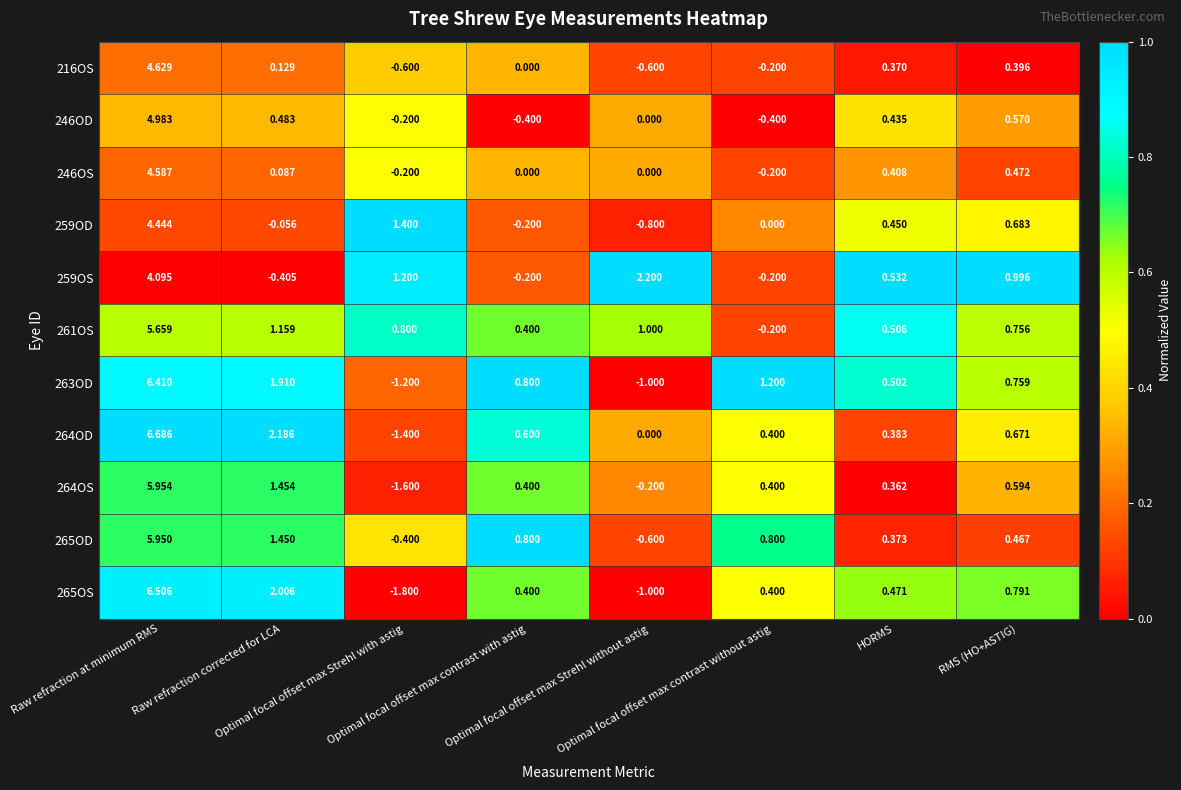

Reading left to right, what are all the values shown in this chart?

216OS: Raw refraction at minimum RMS=4.6	Raw refraction corrected for LCA=0.1	Optimal focal offset max Strehl with astig=-0.6	Optimal focal offset max contrast with astig=0.0	Optimal focal offset max Strehl without astig=-0.6	Optimal focal offset max contrast without astig=-0.2	HORMS=0.4	RMS (HO+ASTIG)=0.4
246OD: Raw refraction at minimum RMS=5.0	Raw refraction corrected for LCA=0.5	Optimal focal offset max Strehl with astig=-0.2	Optimal focal offset max contrast with astig=-0.4	Optimal focal offset max Strehl without astig=0.0	Optimal focal offset max contrast without astig=-0.4	HORMS=0.4	RMS (HO+ASTIG)=0.6
246OS: Raw refraction at minimum RMS=4.6	Raw refraction corrected for LCA=0.1	Optimal focal offset max Strehl with astig=-0.2	Optimal focal offset max contrast with astig=0.0	Optimal focal offset max Strehl without astig=0.0	Optimal focal offset max contrast without astig=-0.2	HORMS=0.4	RMS (HO+ASTIG)=0.5
259OD: Raw refraction at minimum RMS=4.4	Raw refraction corrected for LCA=-0.1	Optimal focal offset max Strehl with astig=1.4	Optimal focal offset max contrast with astig=-0.2	Optimal focal offset max Strehl without astig=-0.8	Optimal focal offset max contrast without astig=0.0	HORMS=0.5	RMS (HO+ASTIG)=0.7
259OS: Raw refraction at minimum RMS=4.1	Raw refraction corrected for LCA=-0.4	Optimal focal offset max Strehl with astig=1.2	Optimal focal offset max contrast with astig=-0.2	Optimal focal offset max Strehl without astig=2.2	Optimal focal offset max contrast without astig=-0.2	HORMS=0.5	RMS (HO+ASTIG)=1.0
261OS: Raw refraction at minimum RMS=5.7	Raw refraction corrected for LCA=1.2	Optimal focal offset max Strehl with astig=0.8	Optimal focal offset max contrast with astig=0.4	Optimal focal offset max Strehl without astig=1.0	Optimal focal offset max contrast without astig=-0.2	HORMS=0.5	RMS (HO+ASTIG)=0.8
263OD: Raw refraction at minimum RMS=6.4	Raw refraction corrected for LCA=1.9	Optimal focal offset max Strehl with astig=-1.2	Optimal focal offset max contrast with astig=0.8	Optimal focal offset max Strehl without astig=-1.0	Optimal focal offset max contrast without astig=1.2	HORMS=0.5	RMS (HO+ASTIG)=0.8
264OD: Raw refraction at minimum RMS=6.7	Raw refraction corrected for LCA=2.2	Optimal focal offset max Strehl with astig=-1.4	Optimal focal offset max contrast with astig=0.6	Optimal focal offset max Strehl without astig=0.0	Optimal focal offset max contrast without astig=0.4	HORMS=0.4	RMS (HO+ASTIG)=0.7
264OS: Raw refraction at minimum RMS=6.0	Raw refraction corrected for LCA=1.5	Optimal focal offset max Strehl with astig=-1.6	Optimal focal offset max contrast with astig=0.4	Optimal focal offset max Strehl without astig=-0.2	Optimal focal offset max contrast without astig=0.4	HORMS=0.4	RMS (HO+ASTIG)=0.6
265OD: Raw refraction at minimum RMS=6.0	Raw refraction corrected for LCA=1.4	Optimal focal offset max Strehl with astig=-0.4	Optimal focal offset max contrast with astig=0.8	Optimal focal offset max Strehl without astig=-0.6	Optimal focal offset max contrast without astig=0.8	HORMS=0.4	RMS (HO+ASTIG)=0.5
265OS: Raw refraction at minimum RMS=6.5	Raw refraction corrected for LCA=2.0	Optimal focal offset max Strehl with astig=-1.8	Optimal focal offset max contrast with astig=0.4	Optimal focal offset max Strehl without astig=-1.0	Optimal focal offset max contrast without astig=0.4	HORMS=0.5	RMS (HO+ASTIG)=0.8